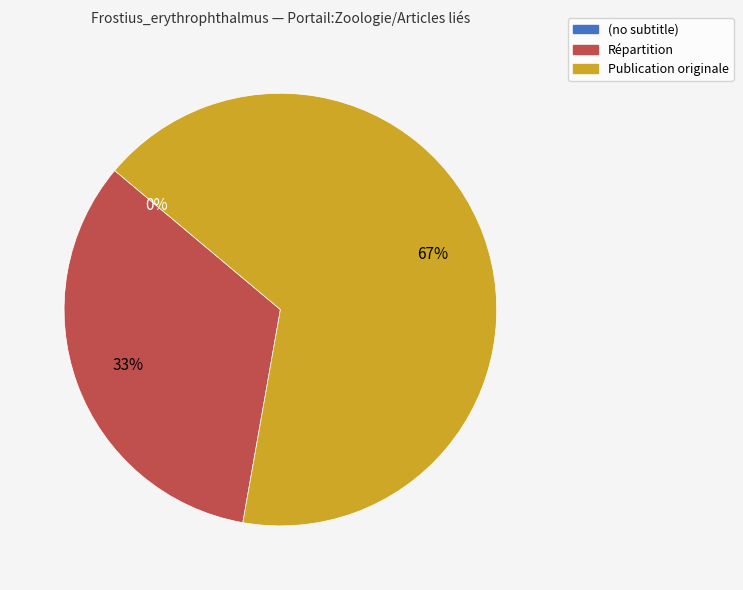

To the nearest percent, what percentage of the pie is Publication originale?

67%